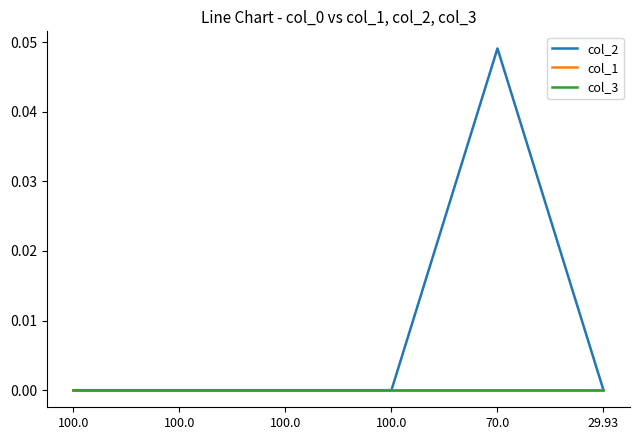

Is the value of col_1 at 70.0 greater than the value of col_3 at 100.0?

No